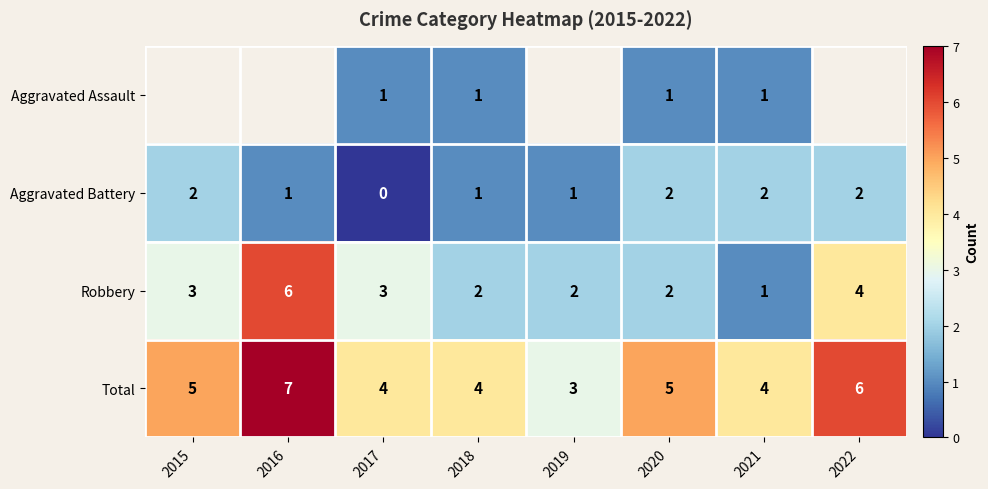

Which category has the highest value across all series?

2016